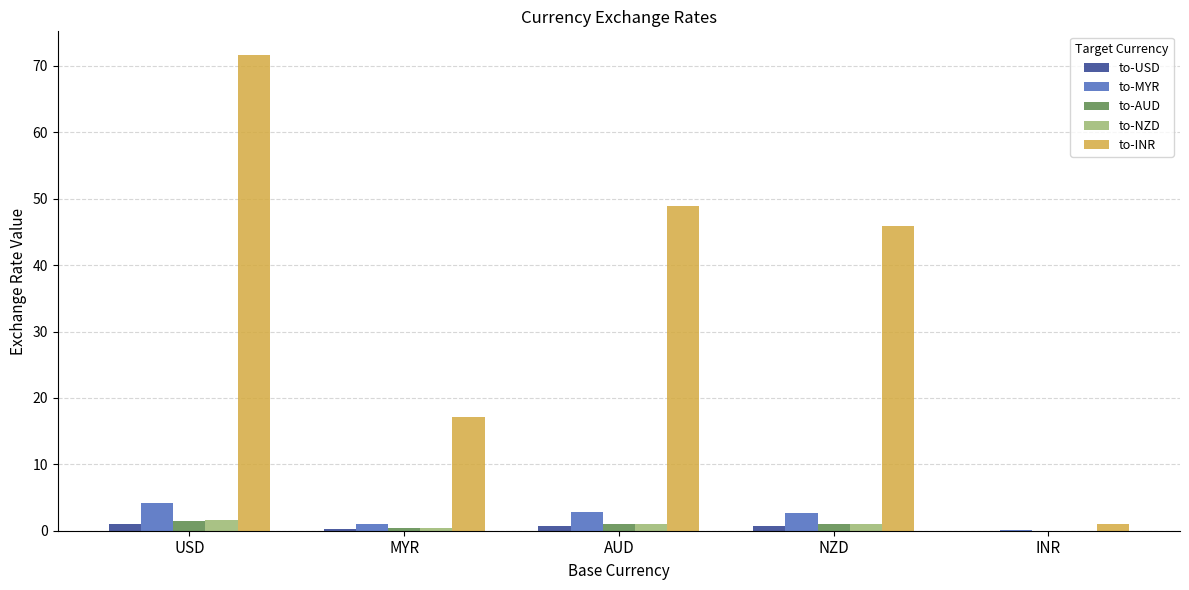

What is the sum of all to-INR values?

184.5